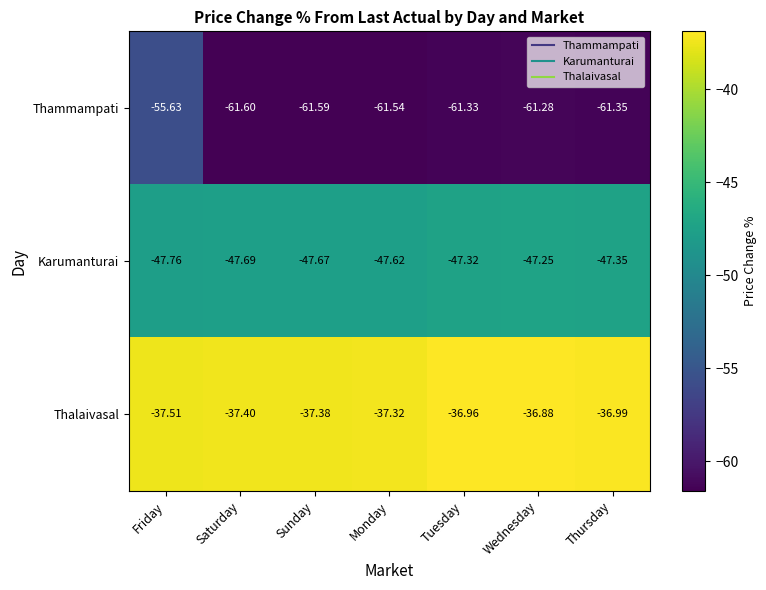

Is the value of Thammampati at Saturday greater than the value of Thalaivasal at Saturday?

No